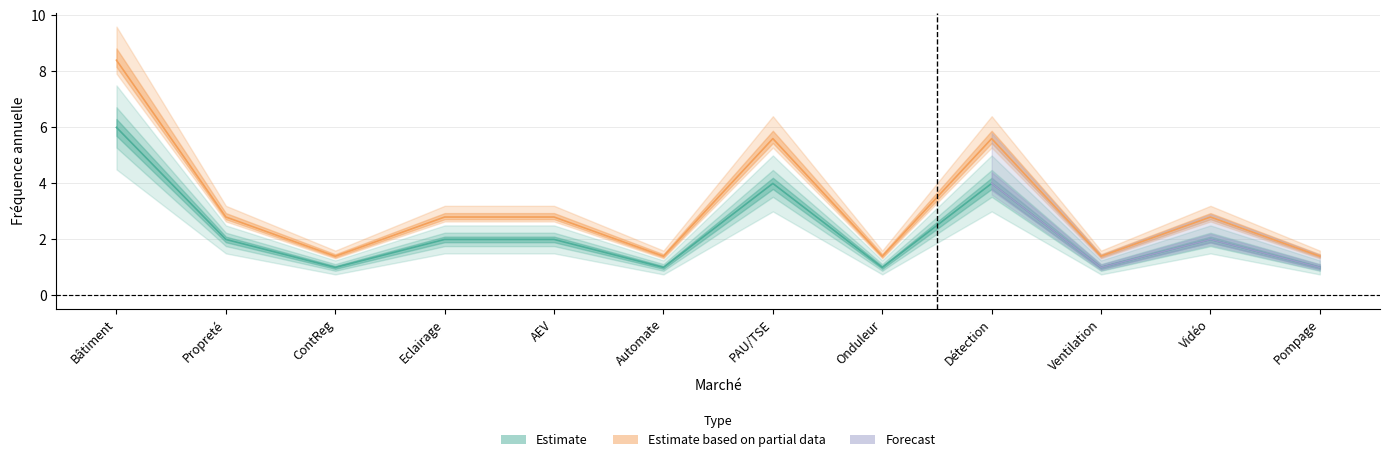

Which has a higher value, Détection or Automate?

Détection